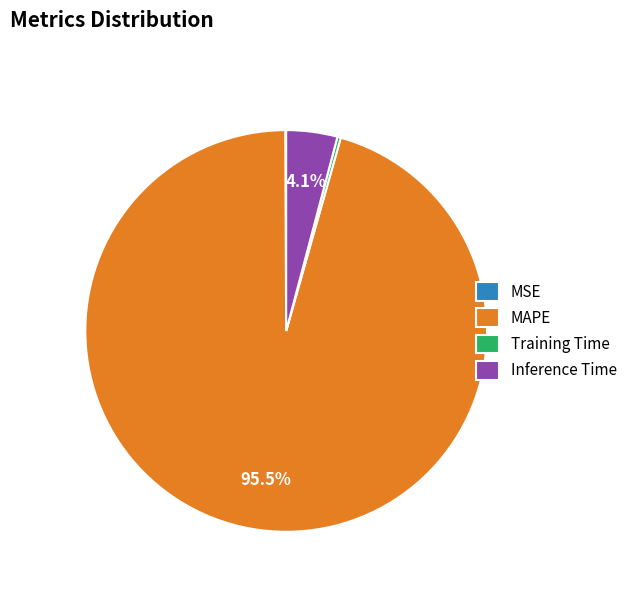

Which slice is the largest?

MAPE